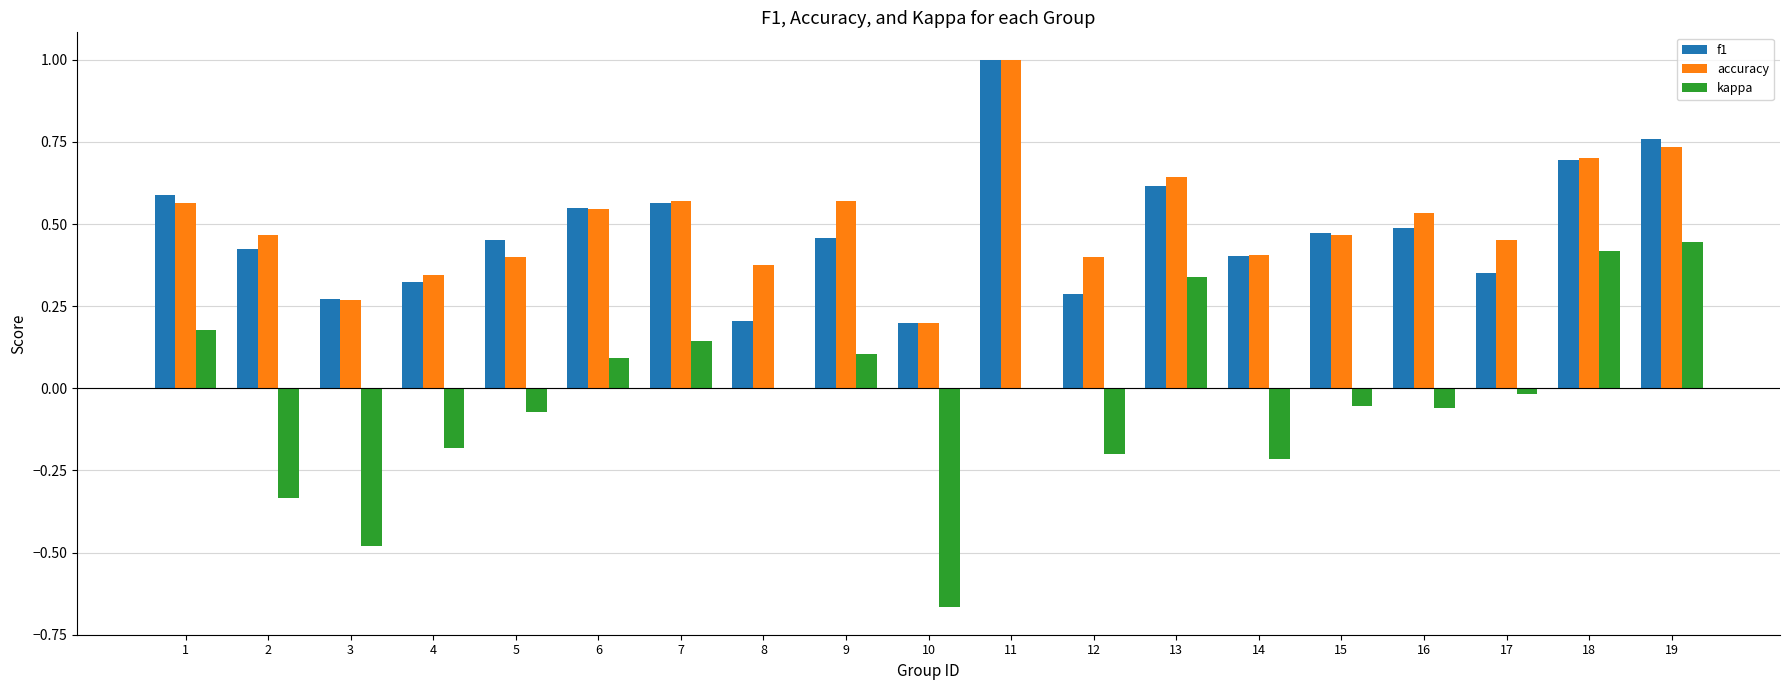

Is the value of kappa at 14 greater than the value of accuracy at 14?

No